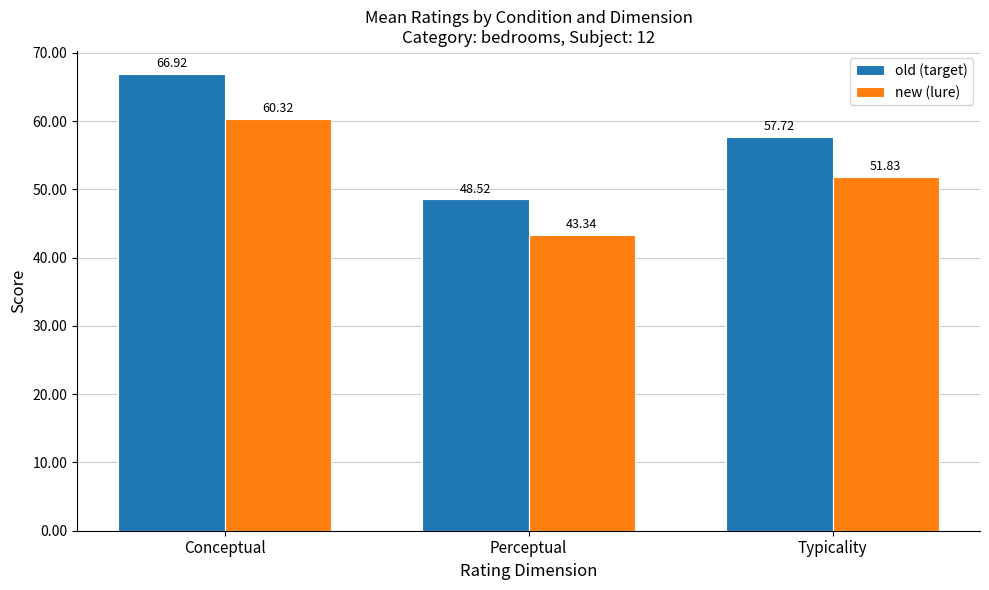

Rank the categories by new (lure) value from highest to lowest.

Conceptual, Typicality, Perceptual